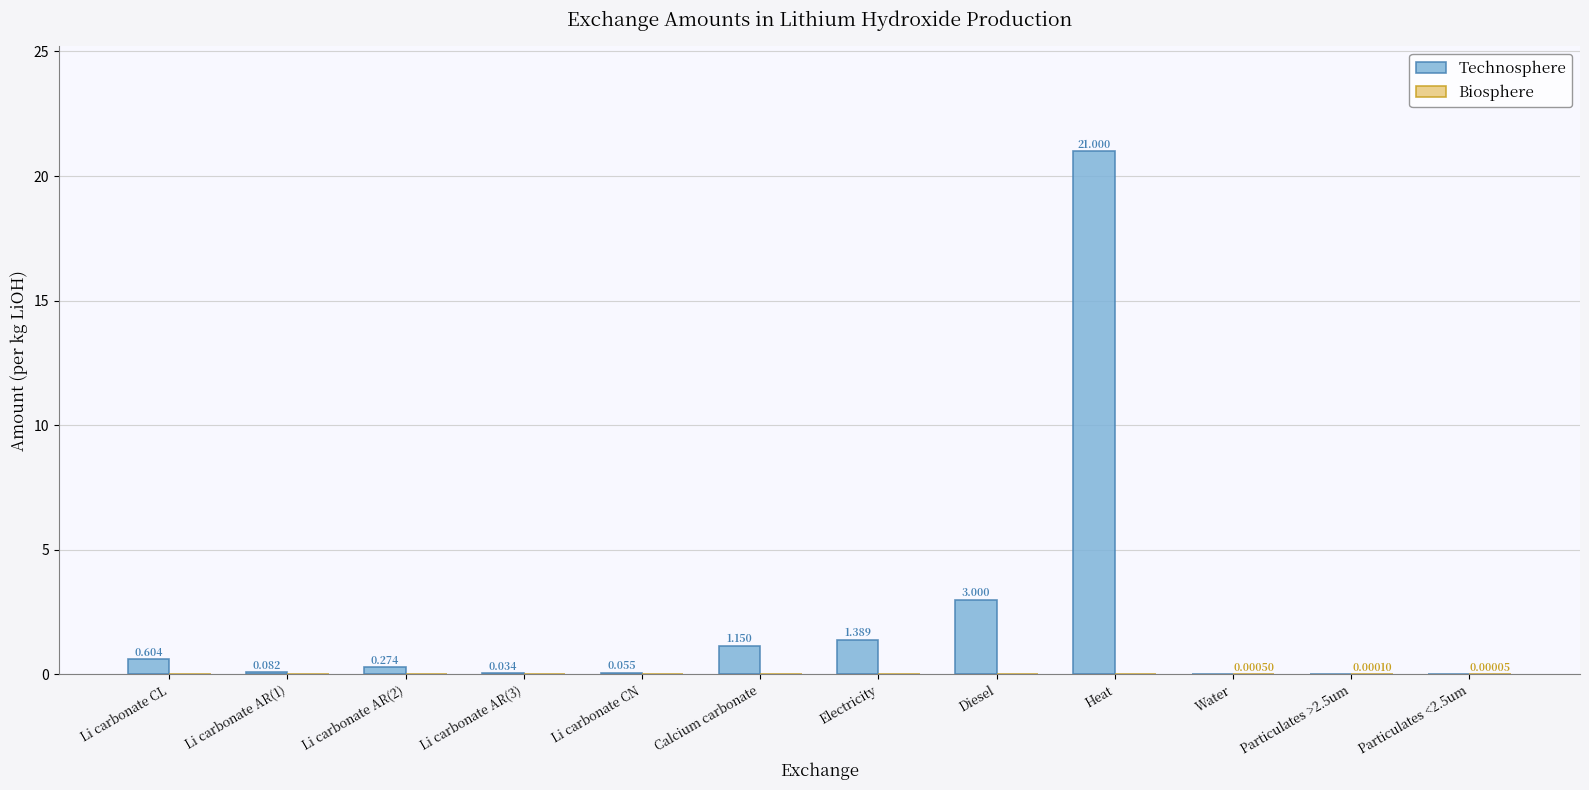

At which category is the sum across all series the highest?

Heat